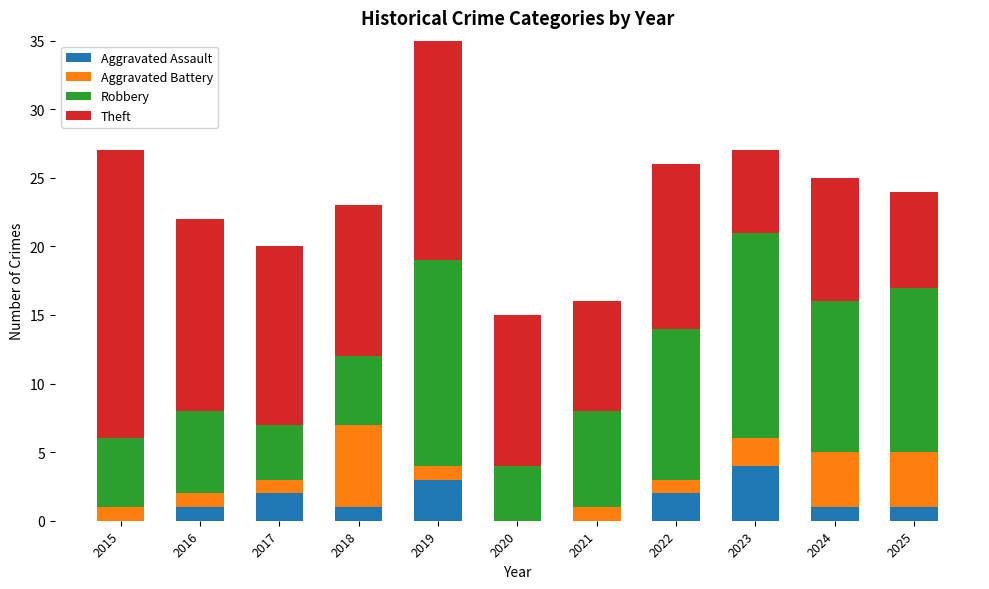

How many categories are shown in the chart?

11